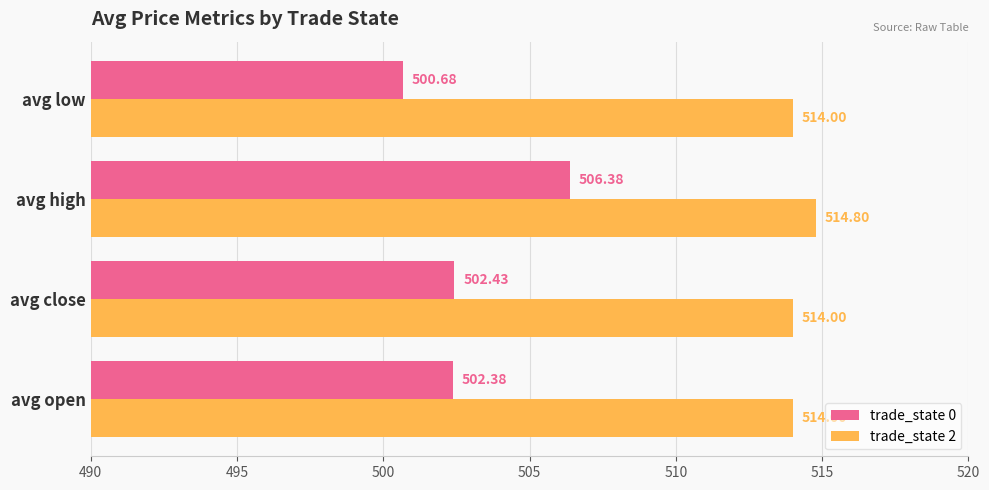

What is the difference between the maximum and minimum values in the trade_state 0 series?

5.7